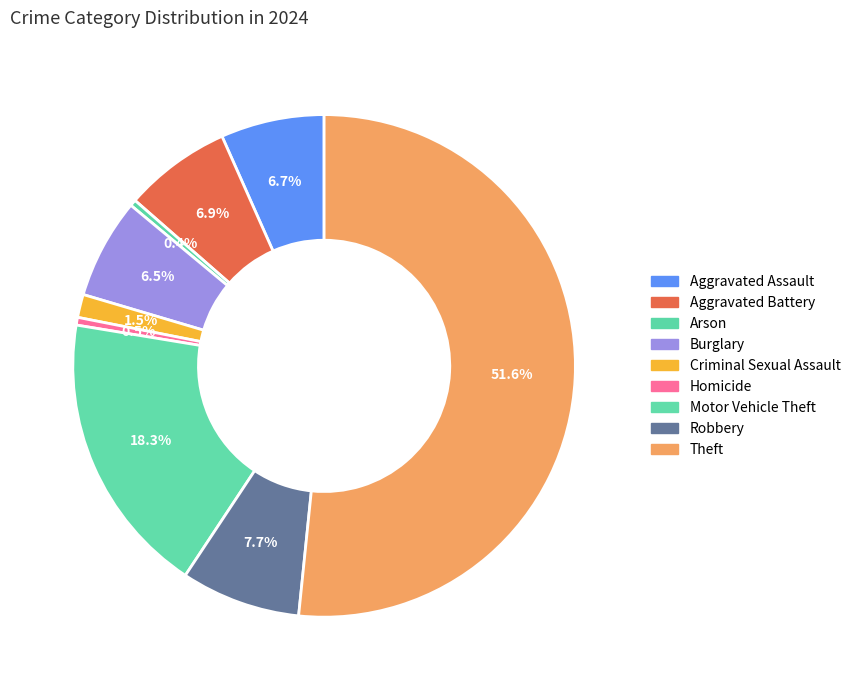

Rank the categories by value from highest to lowest.

Theft, Motor Vehicle Theft, Robbery, Aggravated Battery, Aggravated Assault, Burglary, Criminal Sexual Assault, Homicide, Arson